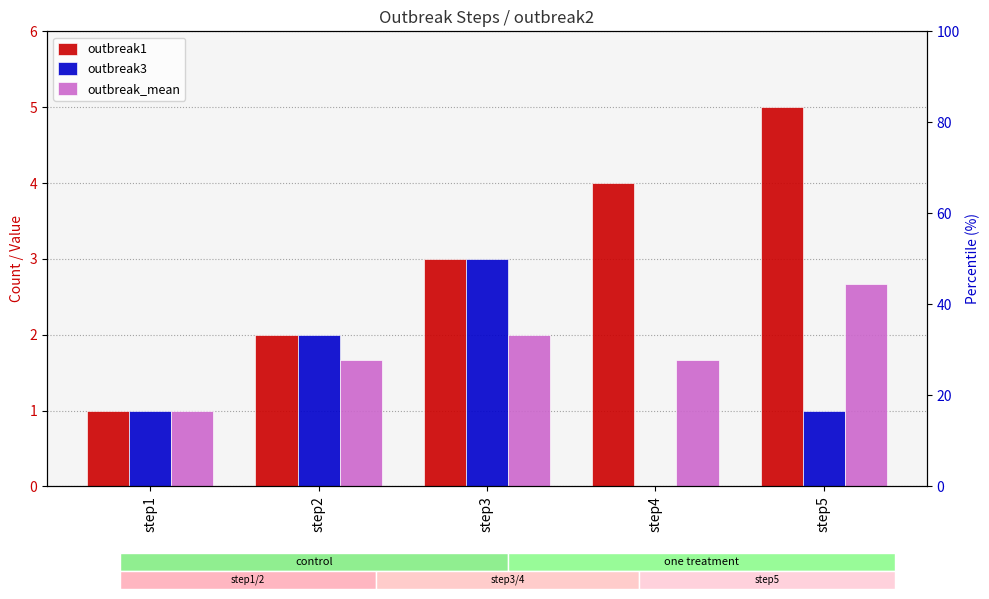

Are the bars grouped side by side (vs. stacked)?

Yes